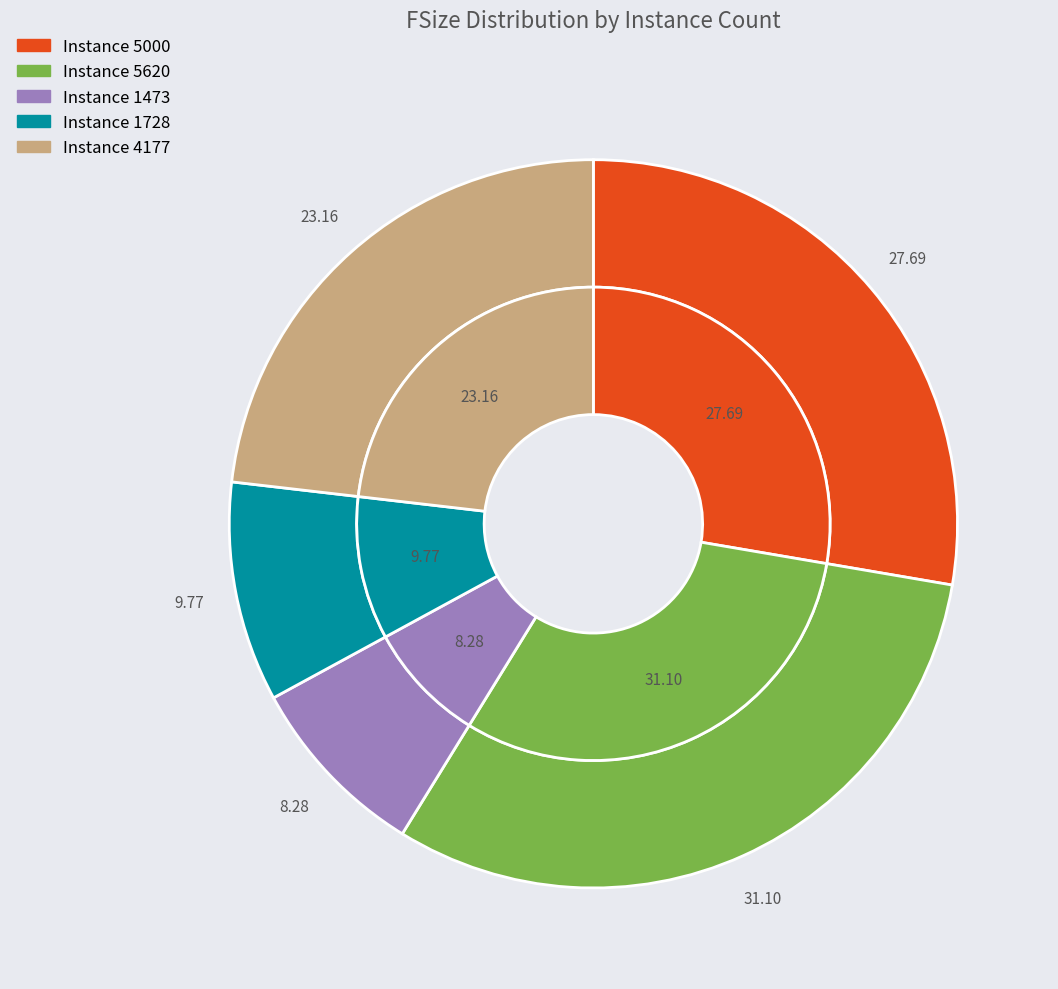

Which has a higher value, 4177 or 5620?

5620